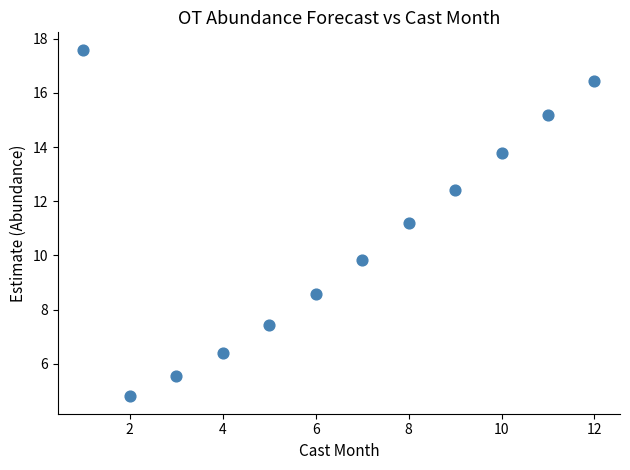

What Y value in the scatter plot is closest to 11?

11.2